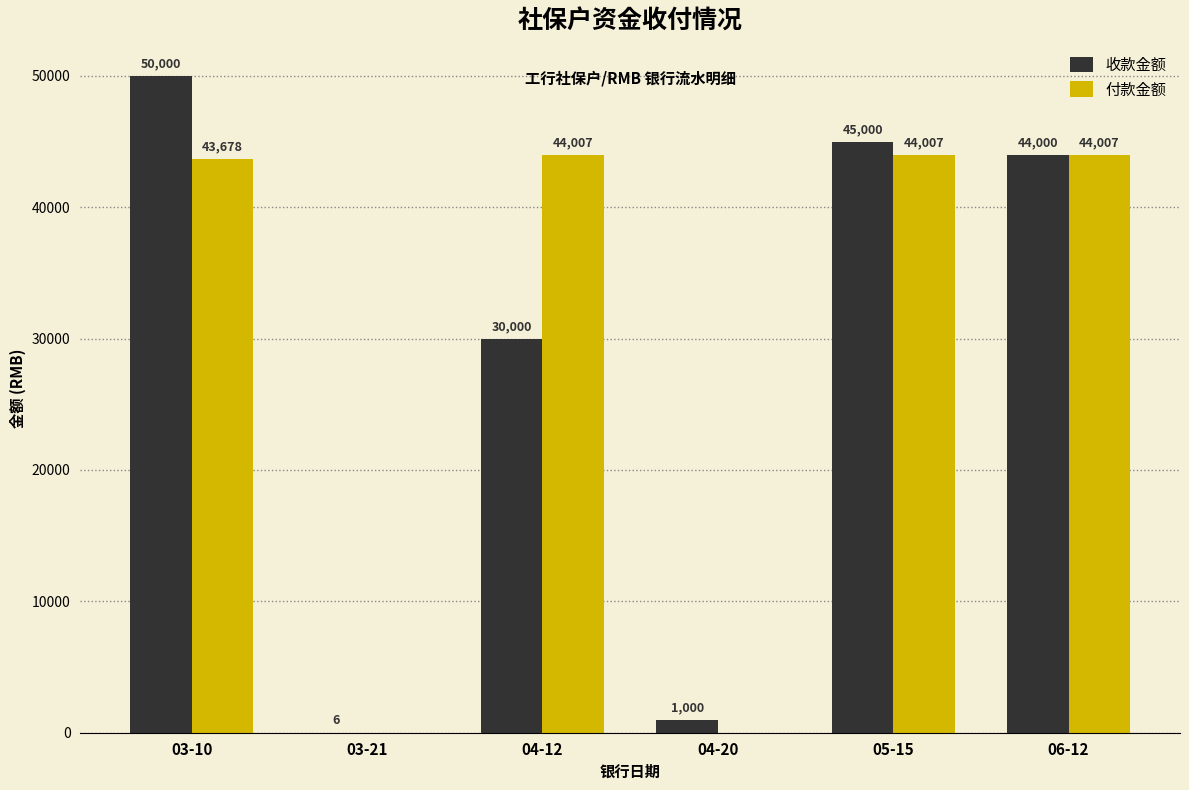

Which series has the largest total across all categories?

付款金额